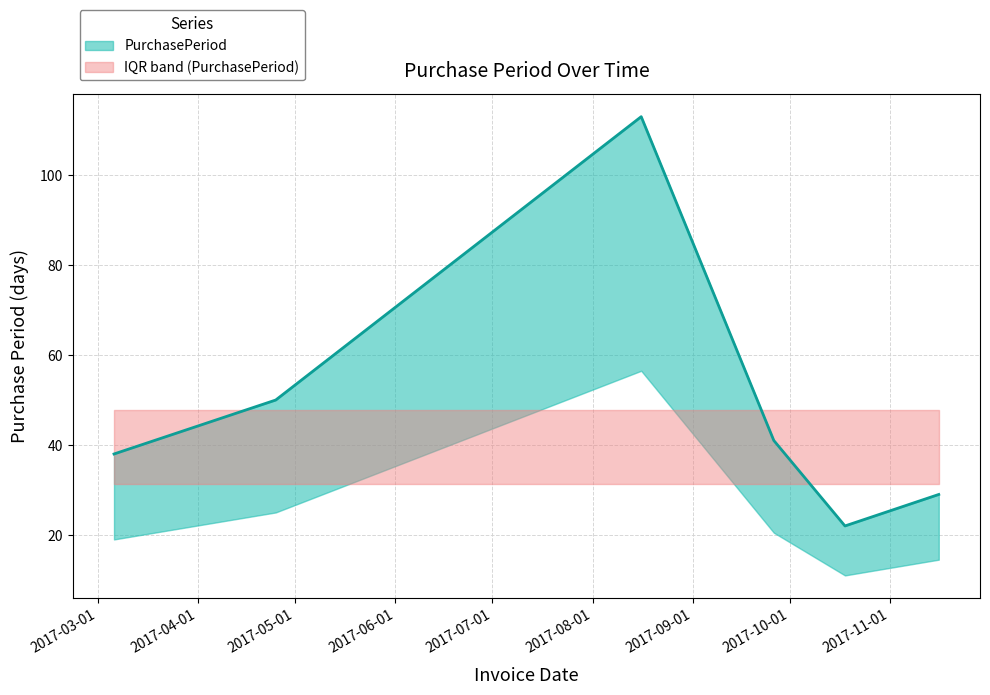

Rank the categories by value from lowest to highest.

2017-10-18, 2017-11-16, 2017-03-06, 2017-09-26, 2017-04-25, 2017-08-16